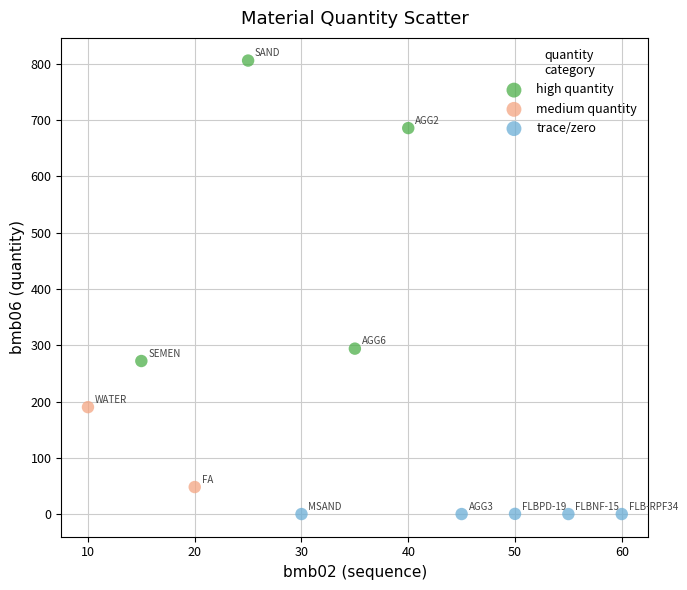

What are all the series names shown in the legend?

high quantity, medium quantity, trace/zero